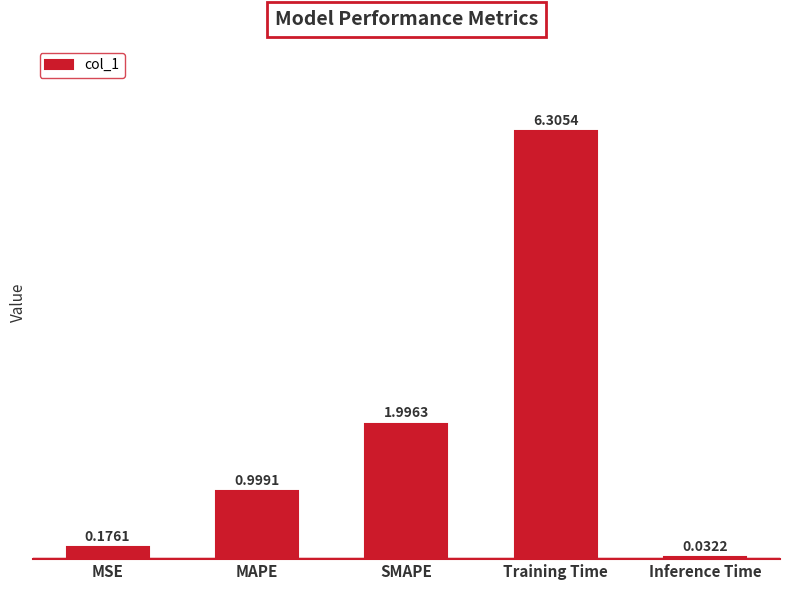

Which has a higher value, SMAPE or MSE?

SMAPE